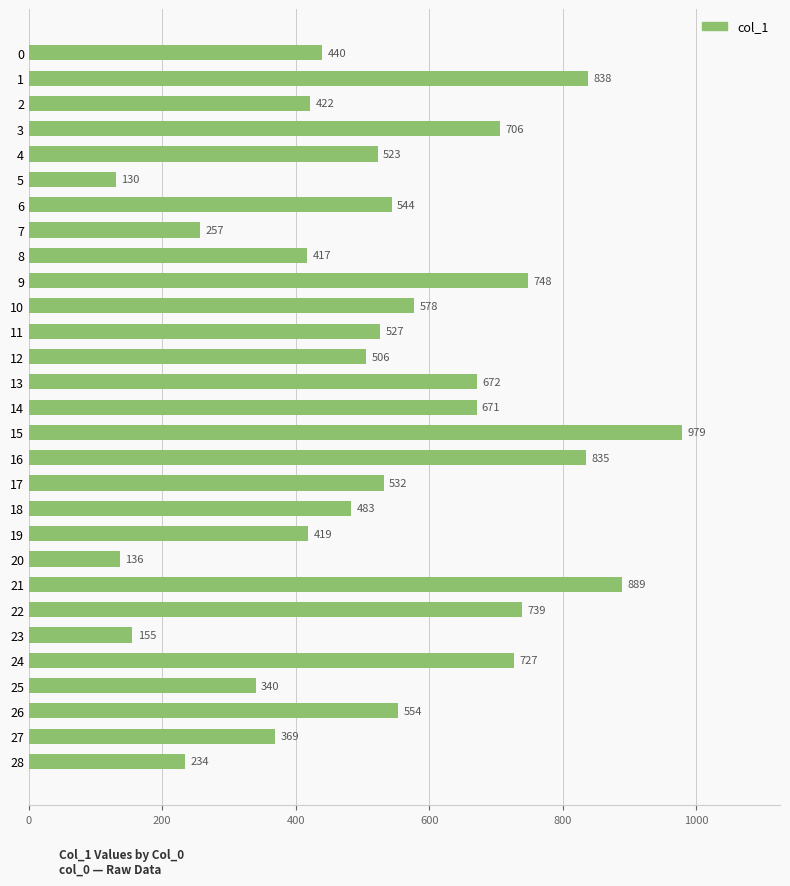

What value does the data have at 27?

369